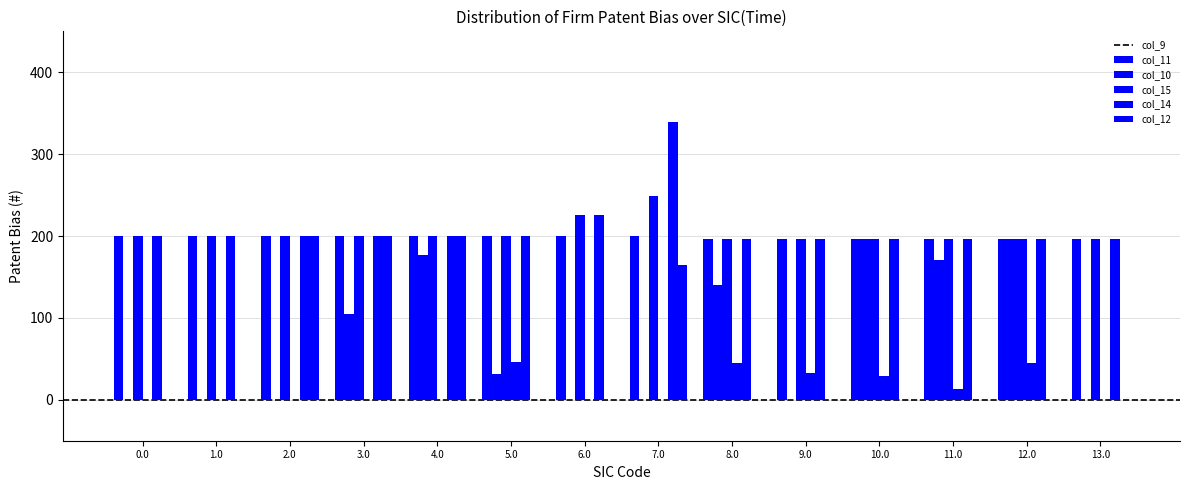

Count the number of categories in the chart.

14